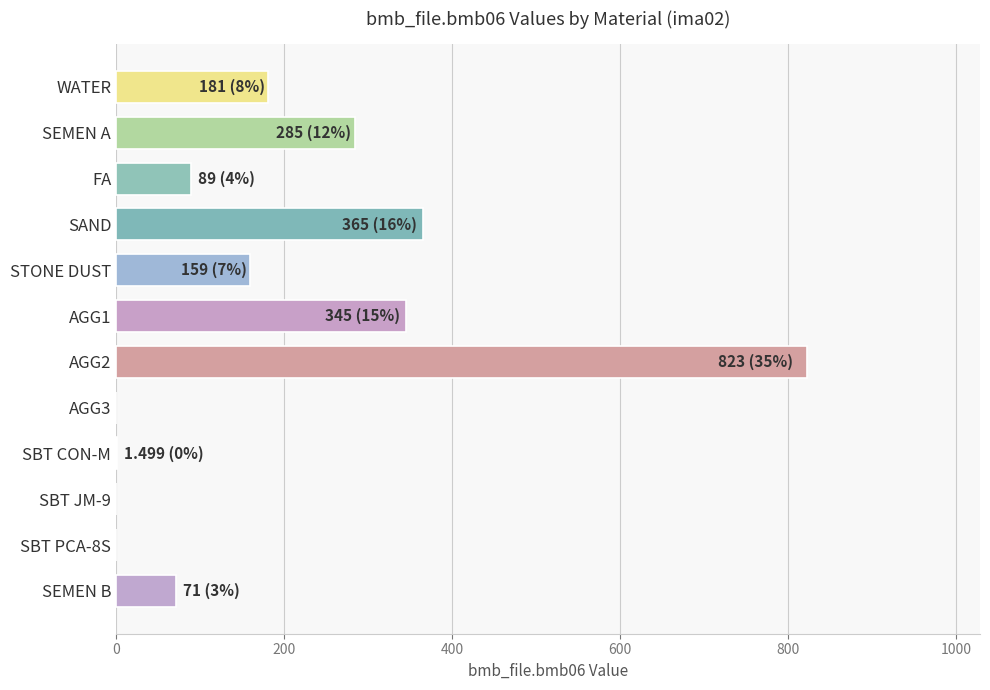

True or false: the data shows 105.3 at SEMEN B.

False